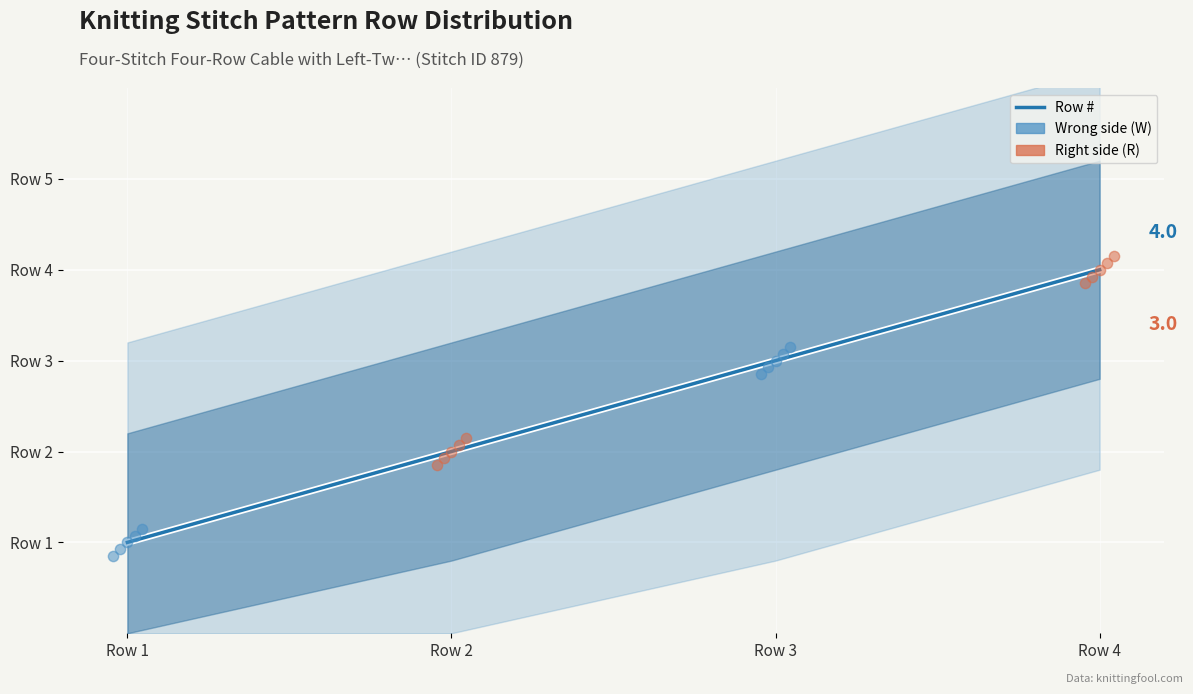

Which has a higher value, Row 4 or Row 3?

Row 4